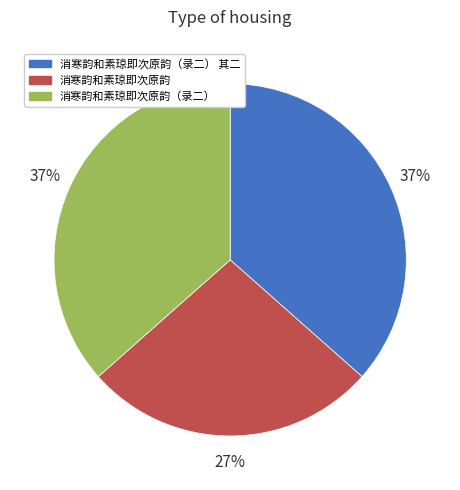

Is 消寒韵和素琼即次原韵（录二） 其二 the majority of the pie?

No